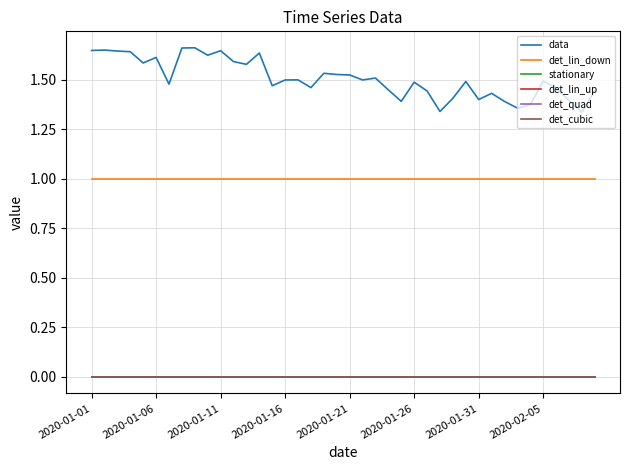

Reading right to left, transcribe all the data shown in this chart.

data: 1.4	1.3	1.4	1.5	1.5	1.4	1.4	1.4	1.4	1.4	1.5	1.4	1.3	1.4	1.5	1.4	1.4	1.5	1.5	1.5	1.5	1.5	1.5	1.5	1.5	1.5	1.6	1.6	1.6	1.6	1.6	1.7	1.7	1.5	1.6	1.6	1.6	1.6	1.7	1.6
det_lin_down: 1.0	1.0	1.0	1.0	1.0	1.0	1.0	1.0	1.0	1.0	1.0	1.0	1.0	1.0	1.0	1.0	1.0	1.0	1.0	1.0	1.0	1.0	1.0	1.0	1.0	1.0	1.0	1.0	1.0	1.0	1.0	1.0	1.0	1.0	1.0	1.0	1.0	1.0	1.0	1.0
stationary: 0.0	0.0	0.0	0.0	0.0	0.0	0.0	0.0	0.0	0.0	0.0	0.0	0.0	0.0	0.0	0.0	0.0	0.0	0.0	0.0	0.0	0.0	0.0	0.0	0.0	0.0	0.0	0.0	0.0	0.0	0.0	0.0	0.0	0.0	0.0	0.0	0.0	0.0	0.0	0.0
det_lin_up: 0.0	0.0	0.0	0.0	0.0	0.0	0.0	0.0	0.0	0.0	0.0	0.0	0.0	0.0	0.0	0.0	0.0	0.0	0.0	0.0	0.0	0.0	0.0	0.0	0.0	0.0	0.0	0.0	0.0	0.0	0.0	0.0	0.0	0.0	0.0	0.0	0.0	0.0	0.0	0.0
det_quad: 0.0	0.0	0.0	0.0	0.0	0.0	0.0	0.0	0.0	0.0	0.0	0.0	0.0	0.0	0.0	0.0	0.0	0.0	0.0	0.0	0.0	0.0	0.0	0.0	0.0	0.0	0.0	0.0	0.0	0.0	0.0	0.0	0.0	0.0	0.0	0.0	0.0	0.0	0.0	0.0
det_cubic: 0.0	0.0	0.0	0.0	0.0	0.0	0.0	0.0	0.0	0.0	0.0	0.0	0.0	0.0	0.0	0.0	0.0	0.0	0.0	0.0	0.0	0.0	0.0	0.0	0.0	0.0	0.0	0.0	0.0	0.0	0.0	0.0	0.0	0.0	0.0	0.0	0.0	0.0	0.0	0.0